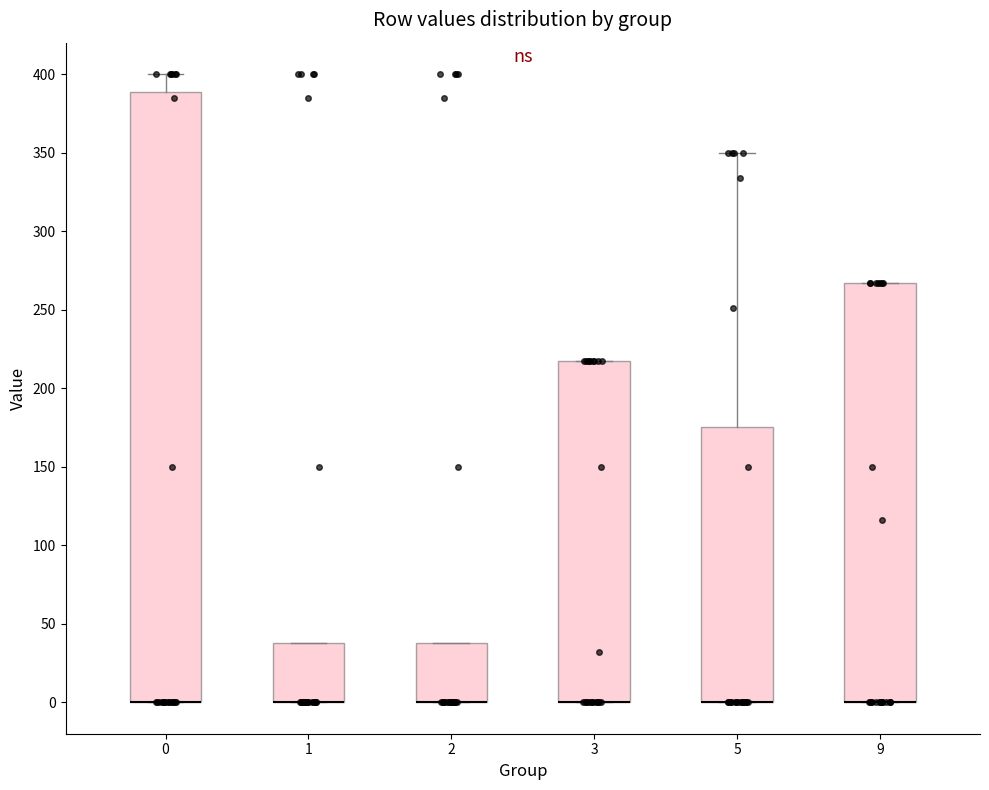

Comparing the boxes themselves (not the whiskers), which one is the tallest?

0